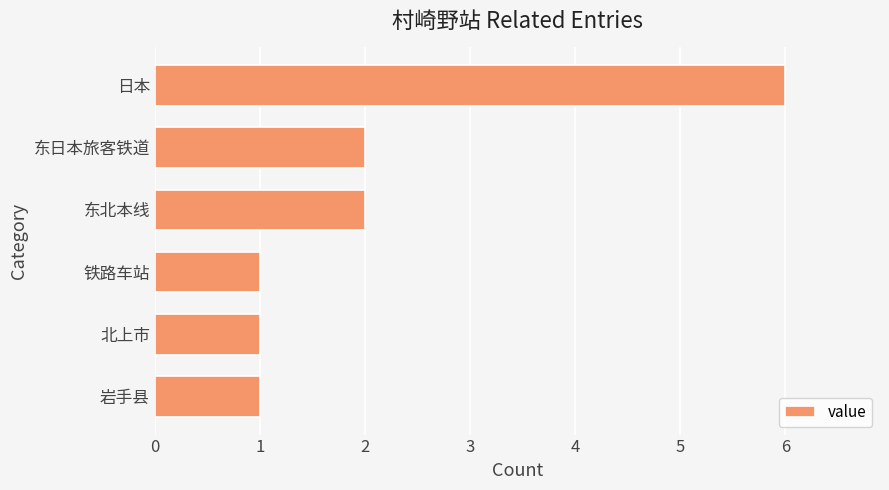

Reading bottom to top, what are all the values shown in this chart?

岩手县=1	北上市=1	铁路车站=1	东北本线=2	东日本旅客铁道=2	日本=6